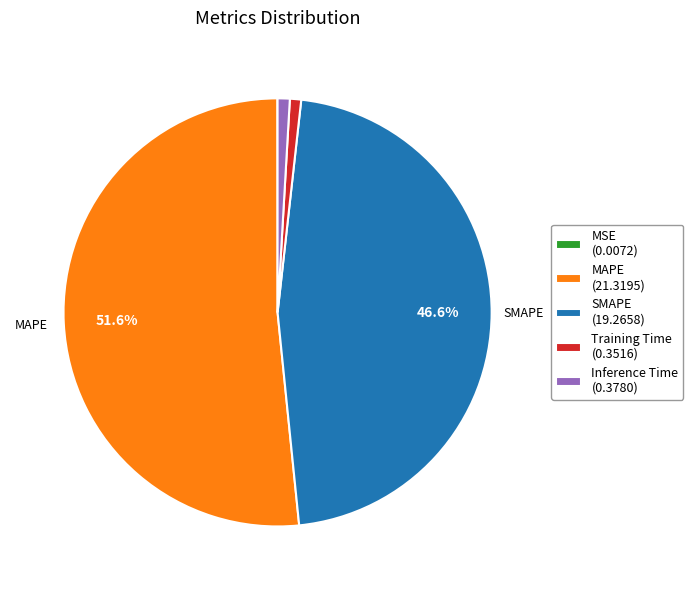

What is the largest slice in the pie chart?

MAPE